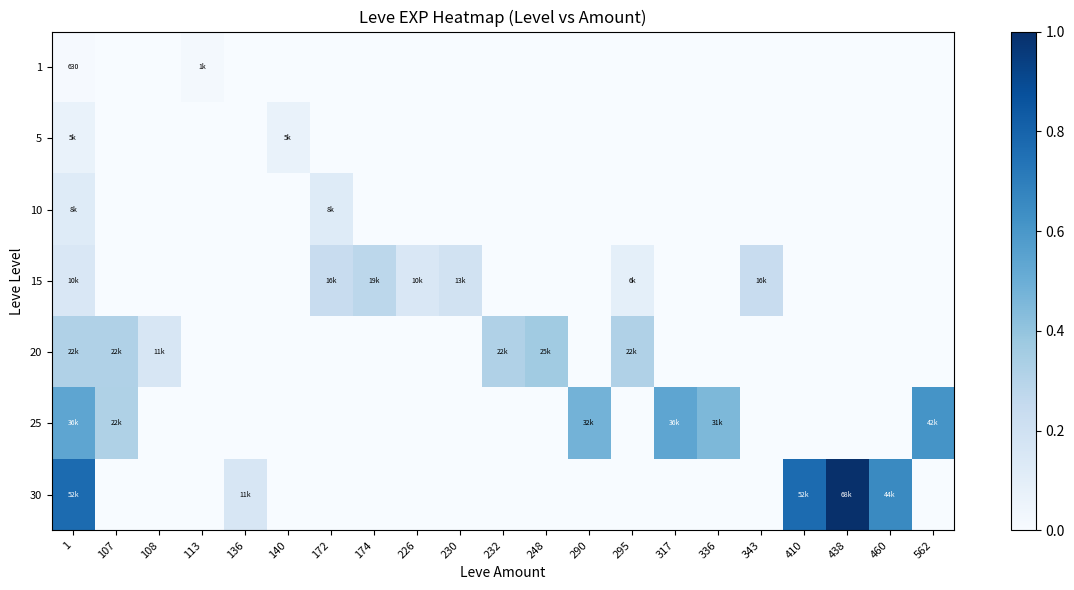

Which category has the lowest value across all series?

107